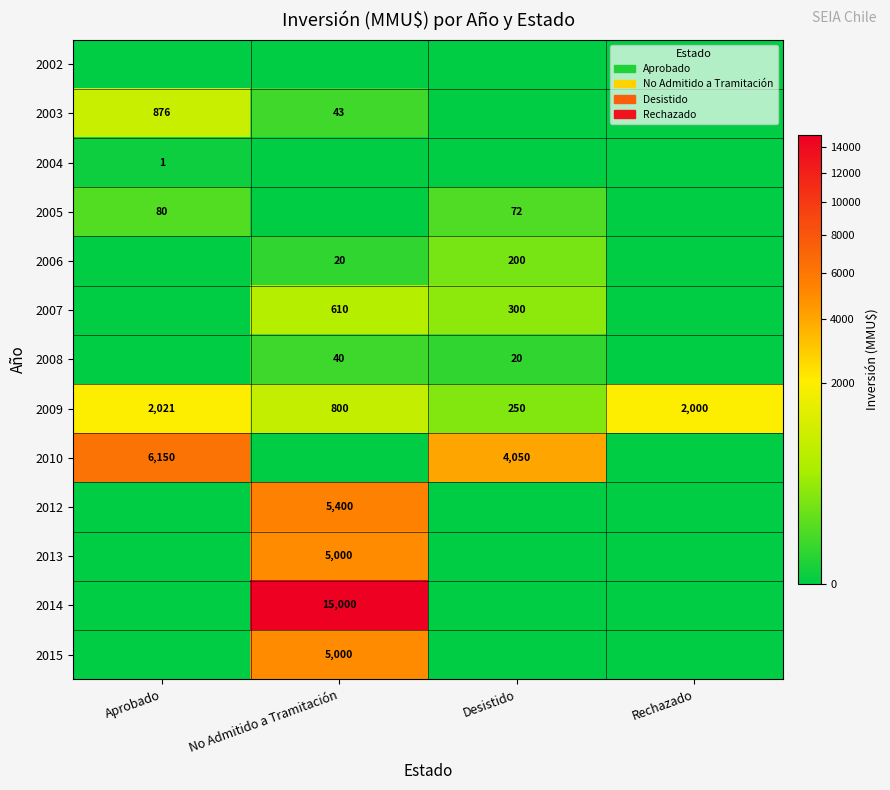

What is the sum of the 2008 values at No Admitido a Tramitación and Desistido?

60